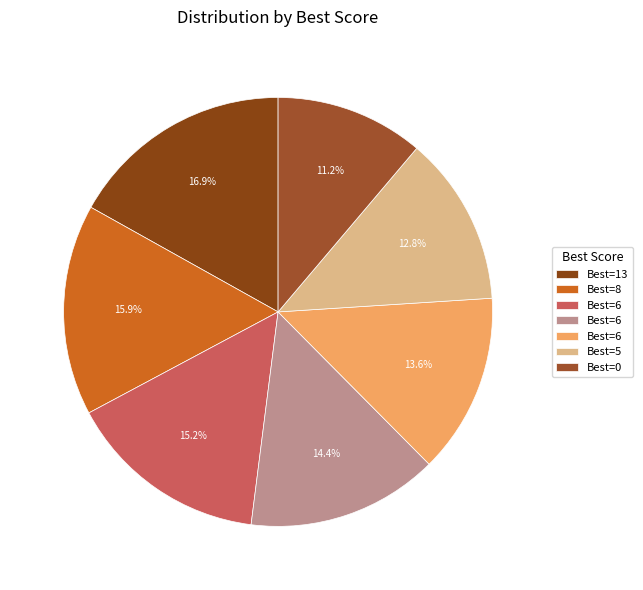

How many slices are in this pie chart?

7